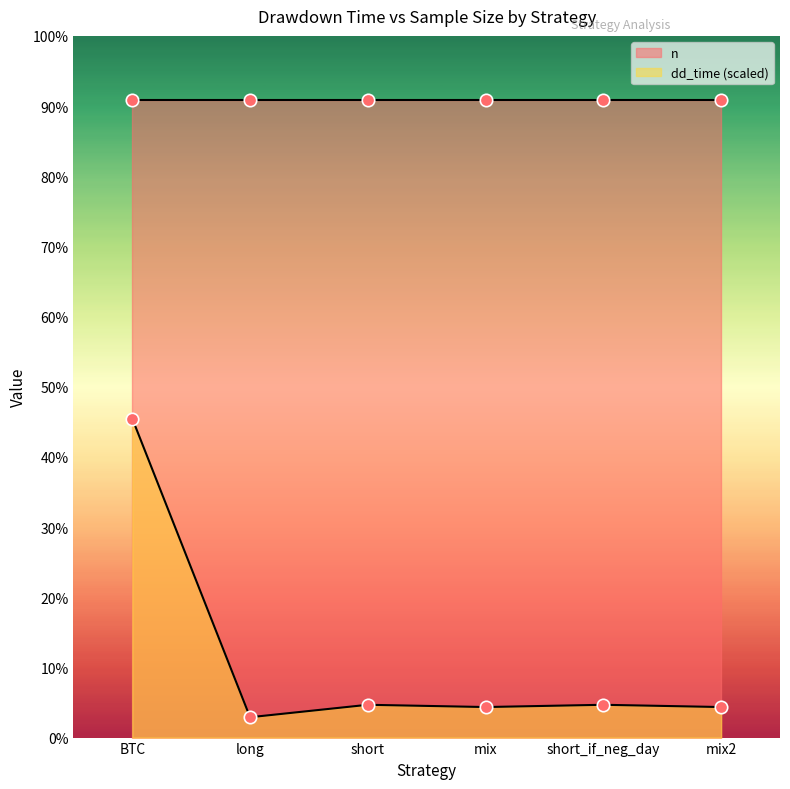

What is the change in value from short_if_neg_day to mix2?

-6.4